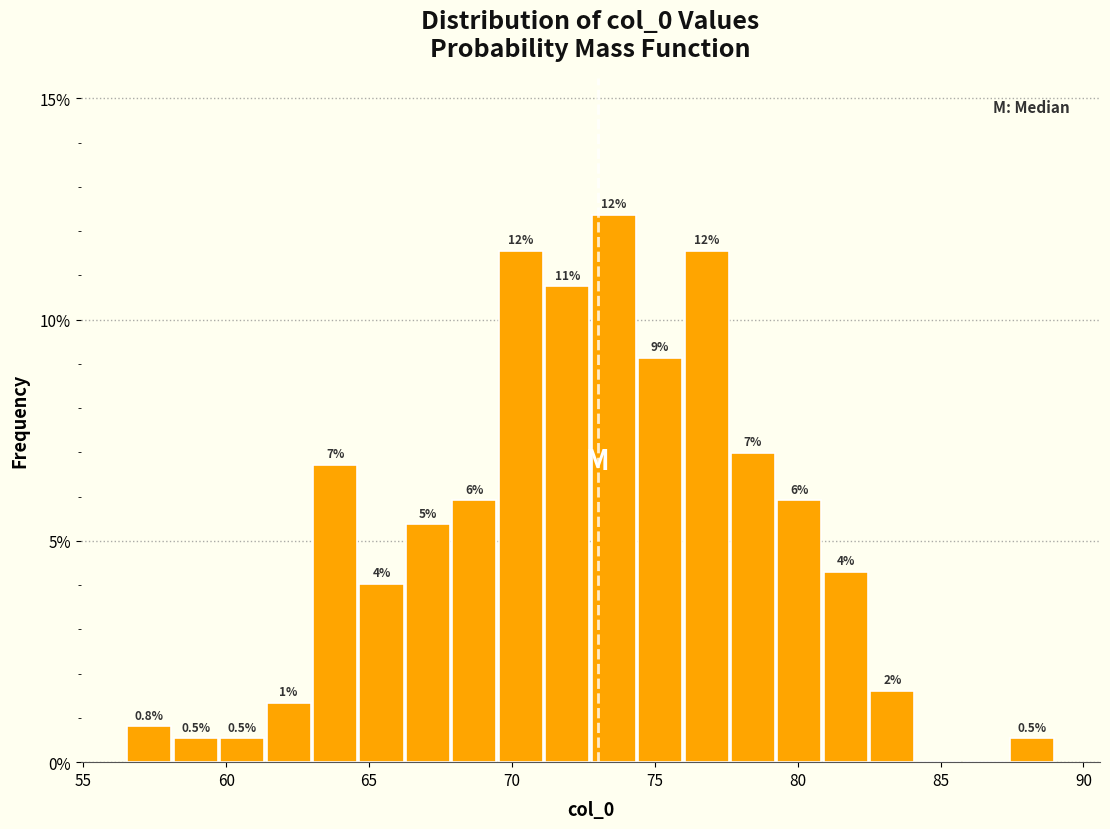

Read against the x-axis, roughly where is the centre of the tallest bar?

73.5